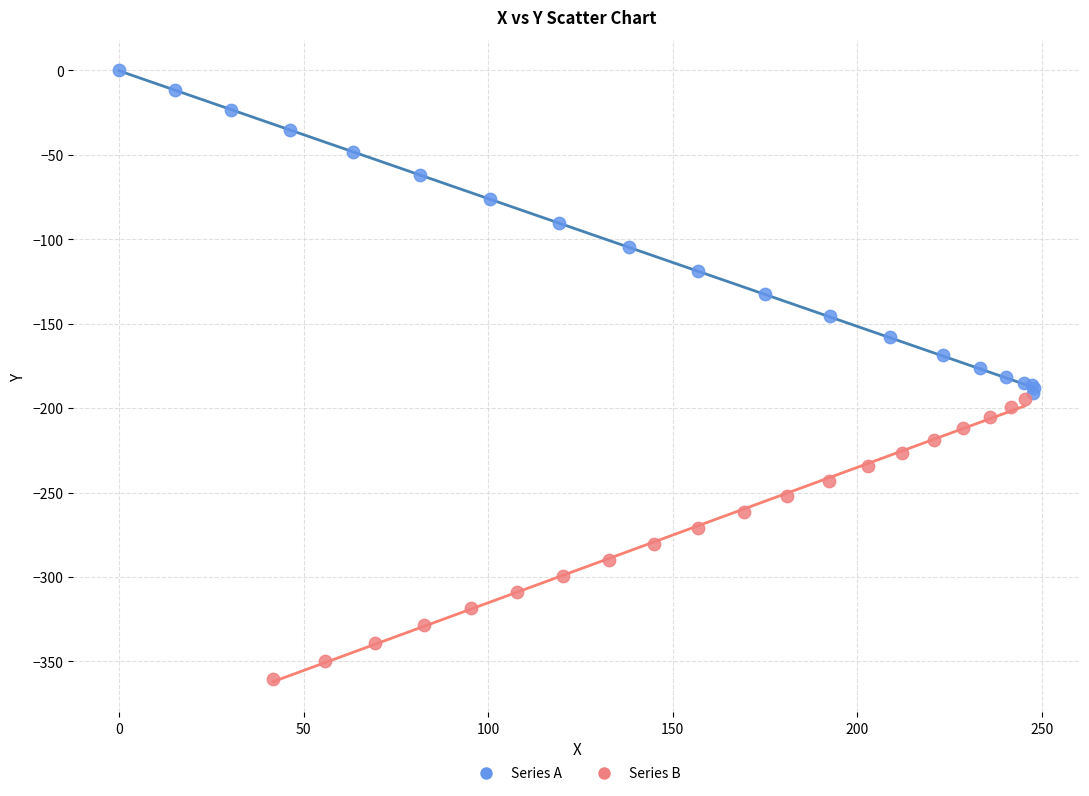

Which series contains the lowest Y value?

Series B